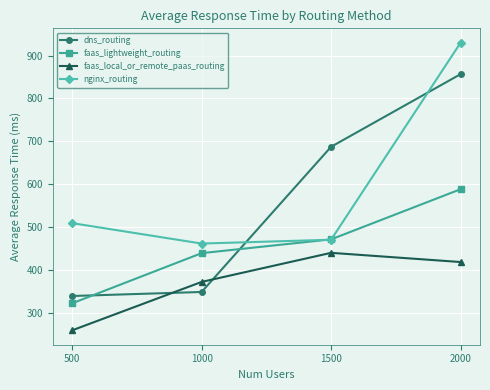

Which label corresponds to the largest value in the chart?

2000